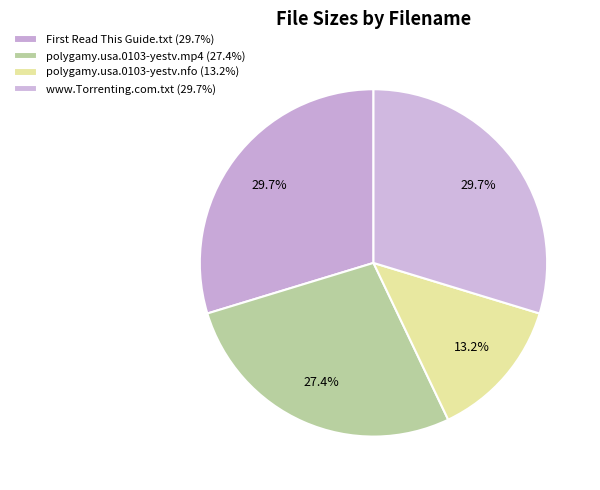

How many slices are in this pie chart?

4